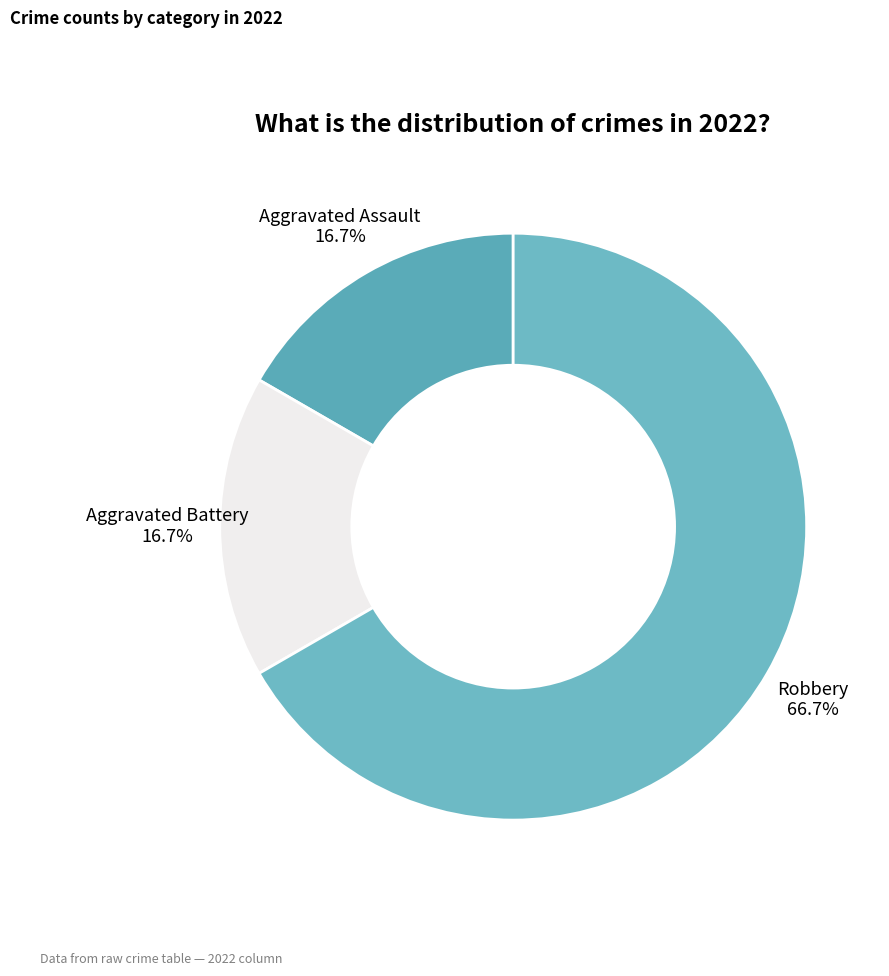

To the nearest percent, what is the difference between the largest and smallest slice percentages?

50%